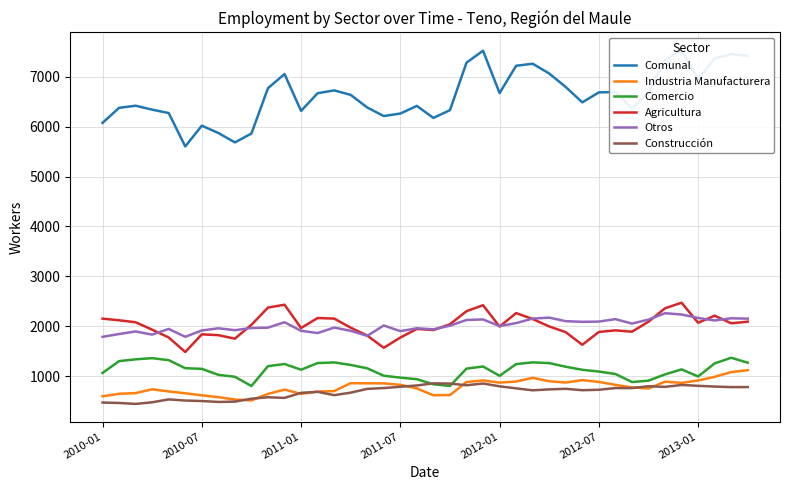

Is this an area chart (filled region under the line)?

No